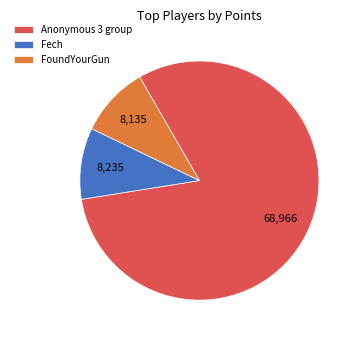

What is the ratio of the value at Fech to the value at FoundYourGun?

1.0